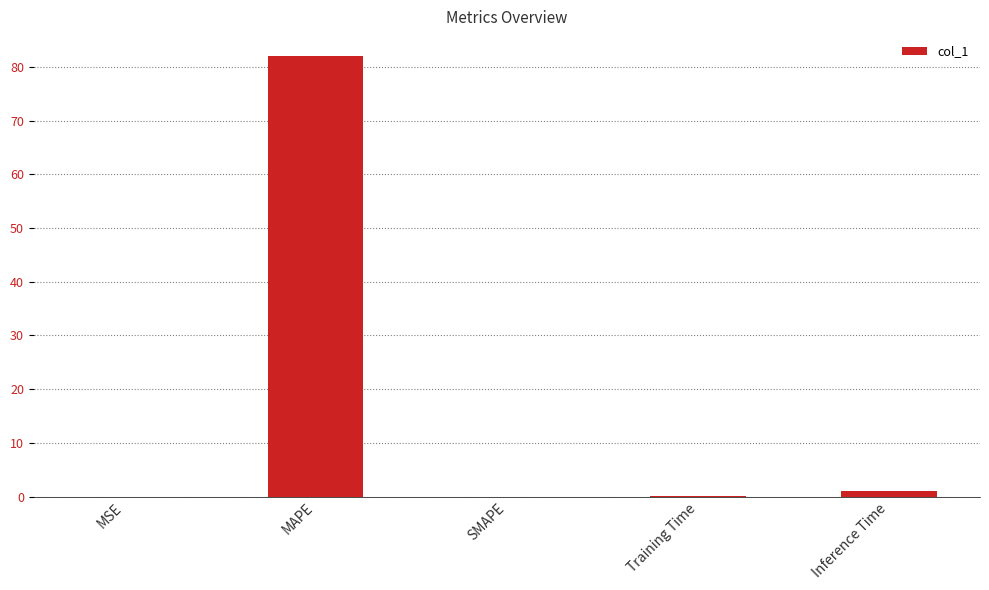

Read the value at MAPE.

82.0